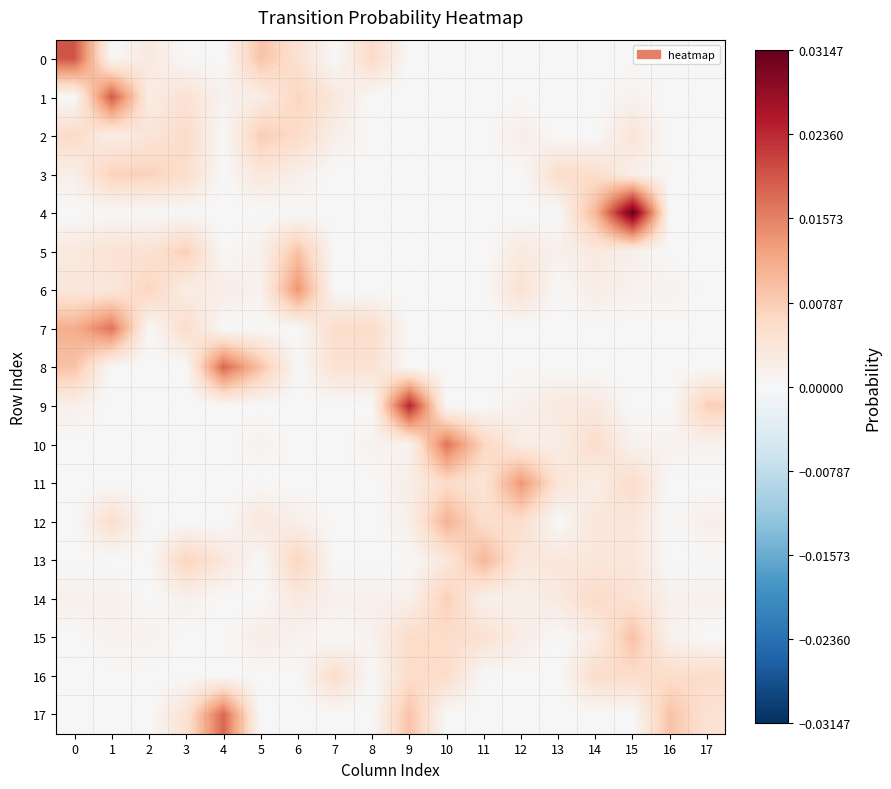

Rank the series at 15 from lowest to highest value.

0, 7, 8, 9, 17, 1, 10, 6, 5, 3, 13, 12, 2, 14, 16, 11, 15, 4